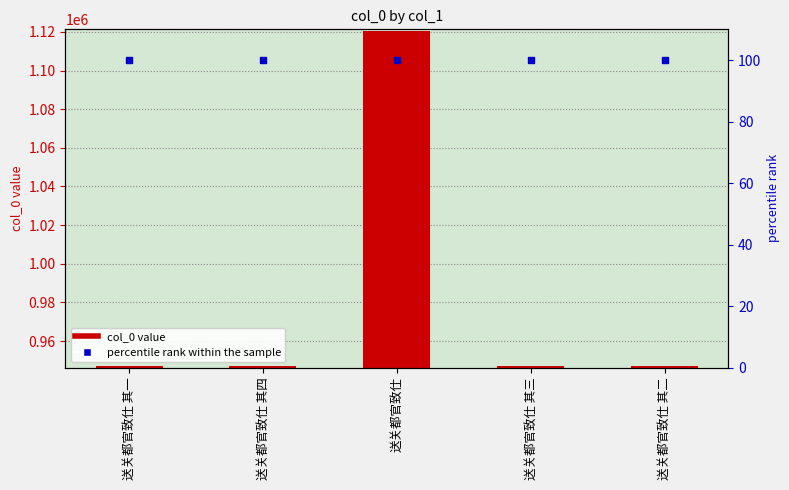

At how many categories does at least one series exceed 944584?

5